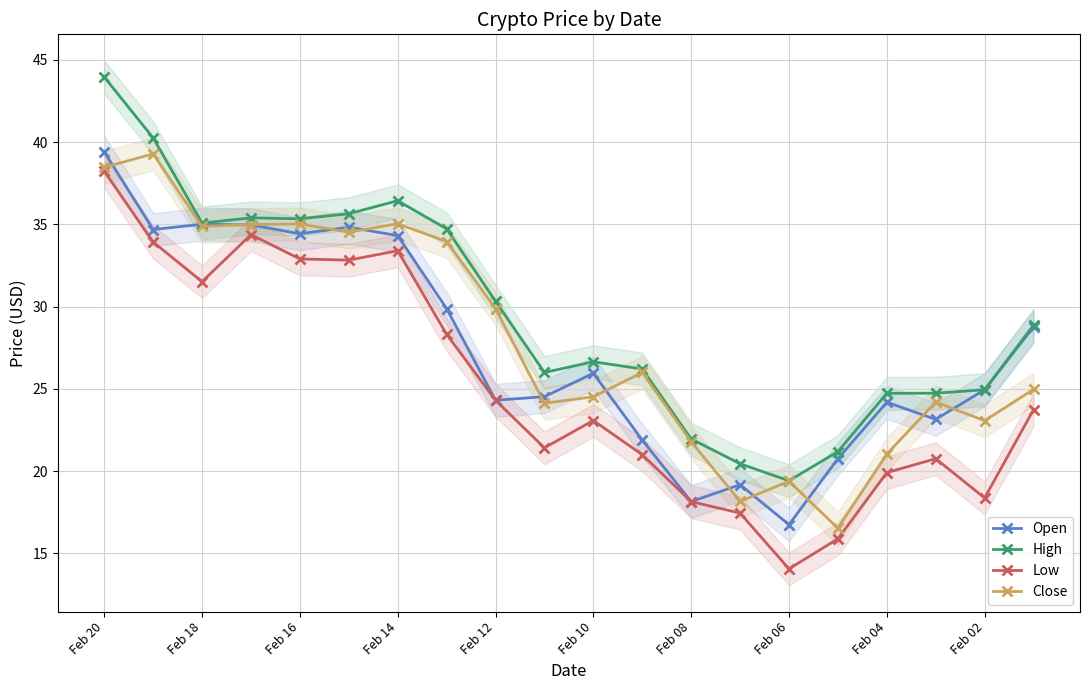

True or false: Open has a value of 24.3 at Feb 12.

True